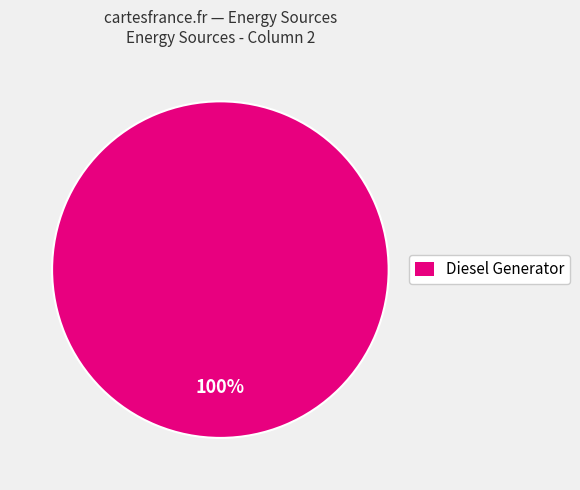

What percentage is the Diesel Generator slice, to the nearest percent?

100%